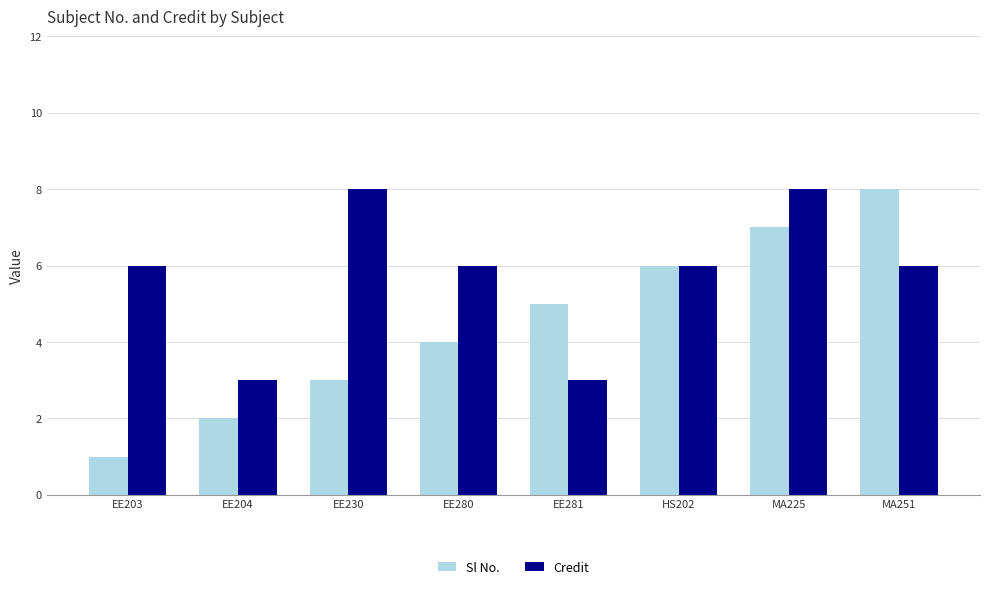

What is the total value across all series at HS202?

12